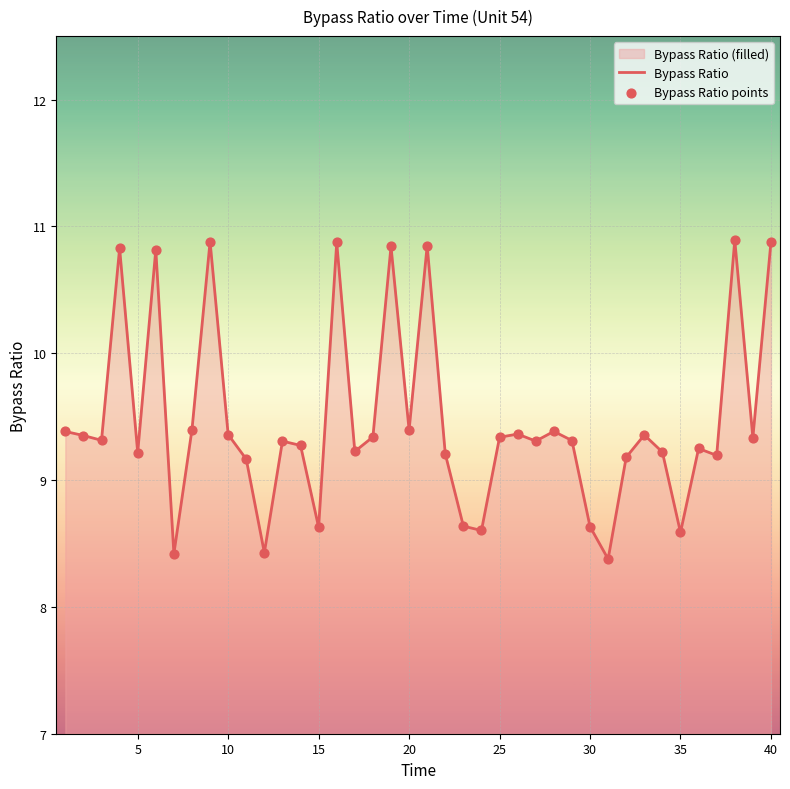

What is the minimum value shown in the chart?

8.4